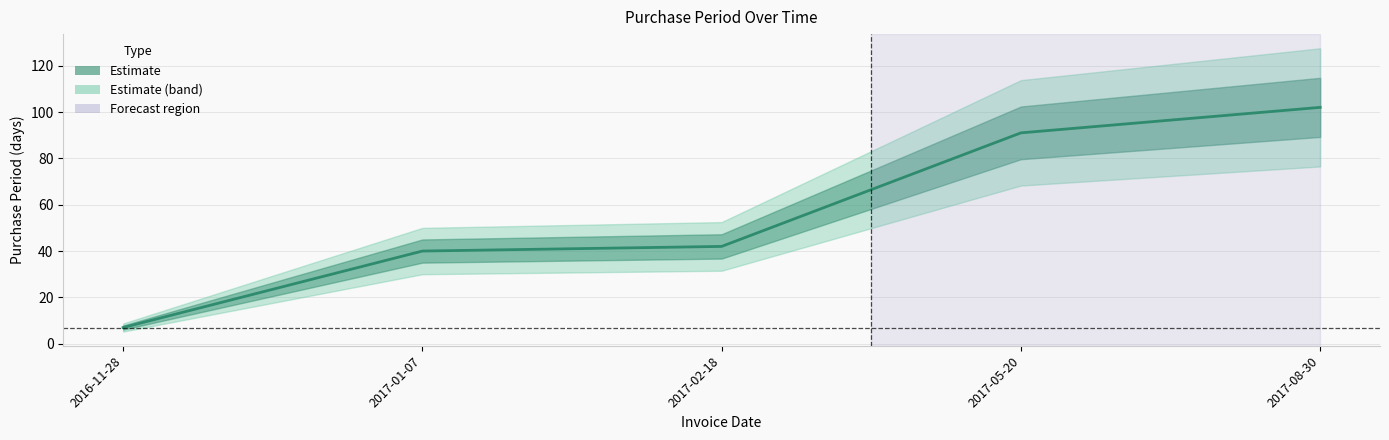

How many lines are shown in the chart?

1